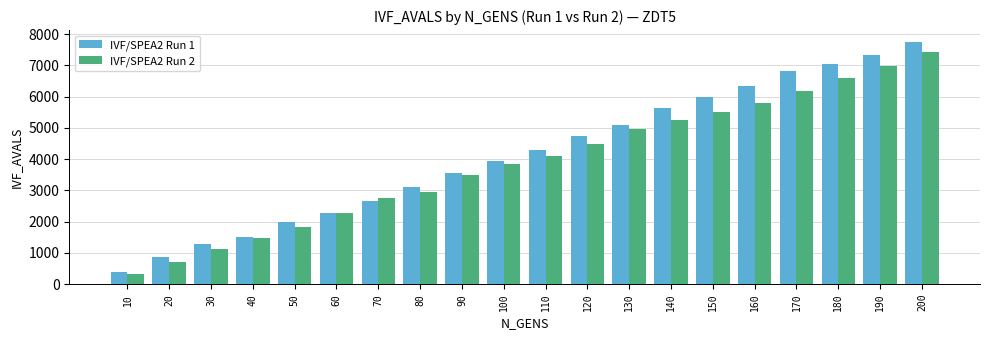

How many bars are there in total?

40